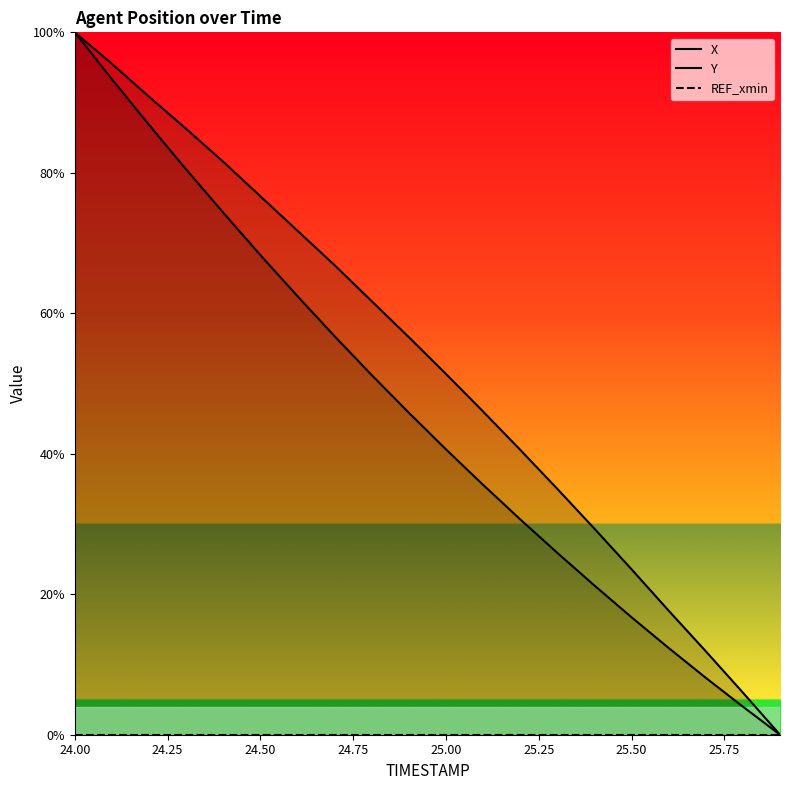

Which category has the lowest value in the REF_xmin series?

24.00